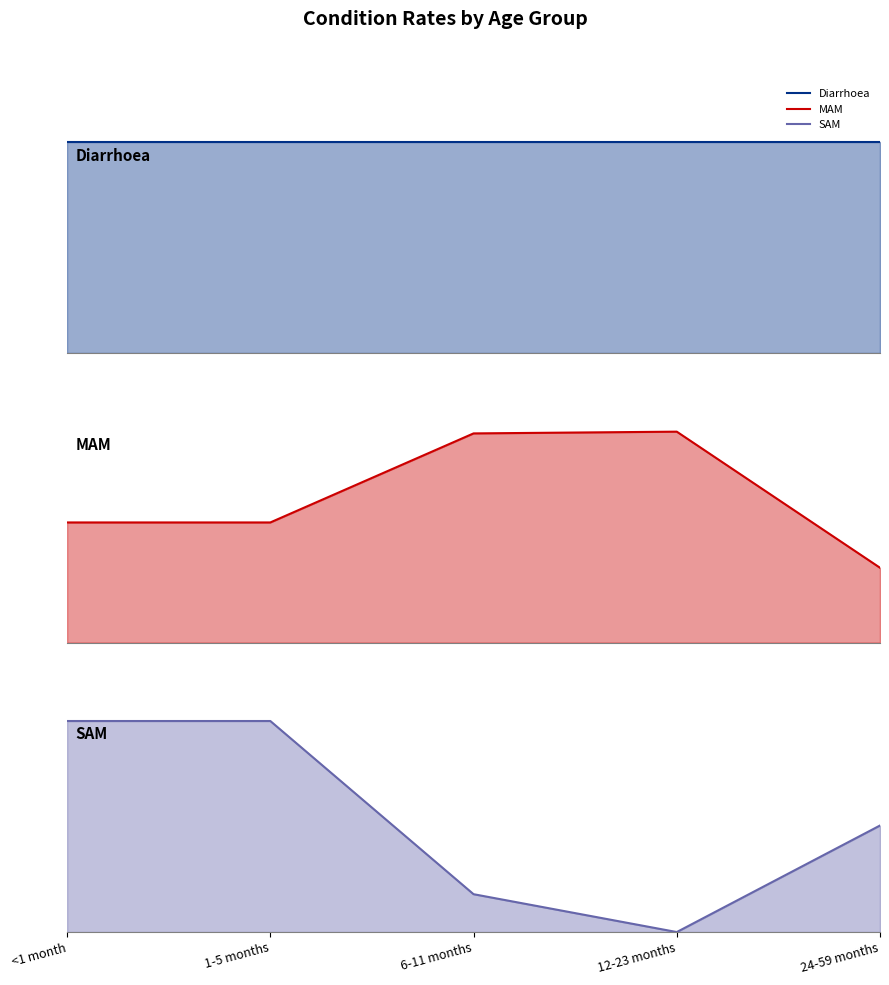

Is the value of MAM at <1 month greater than the value of SAM at 6-11 months?

Yes